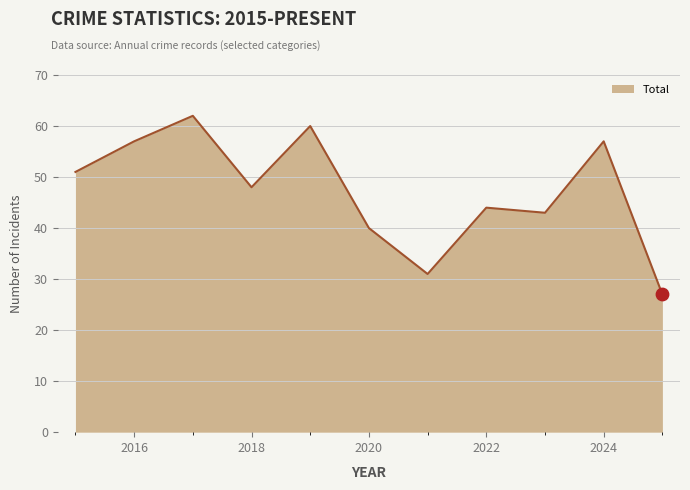

What is the difference between the maximum and minimum values?

35